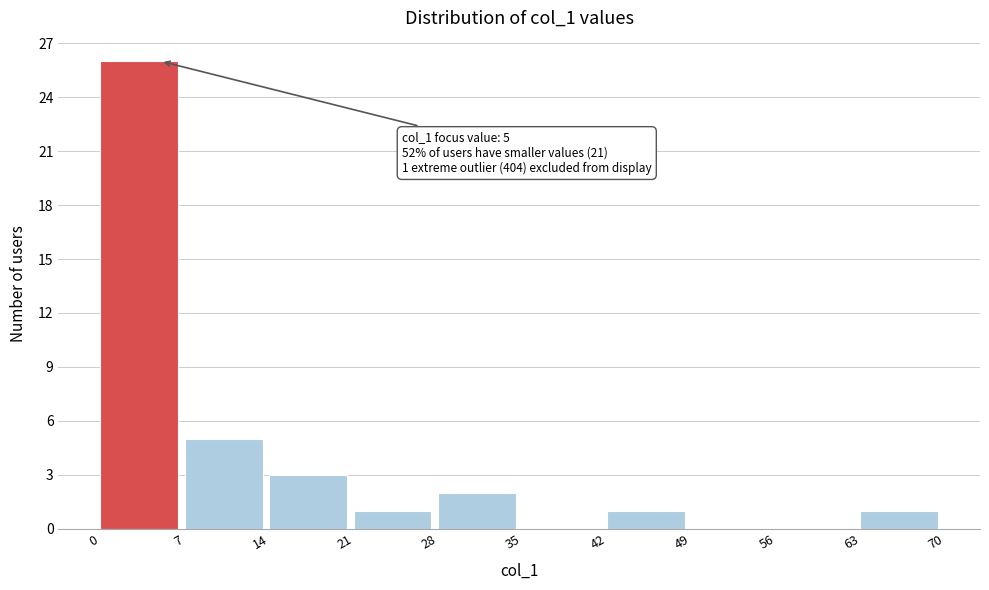

Which range on the x-axis has the tallest bar?

0 to 7